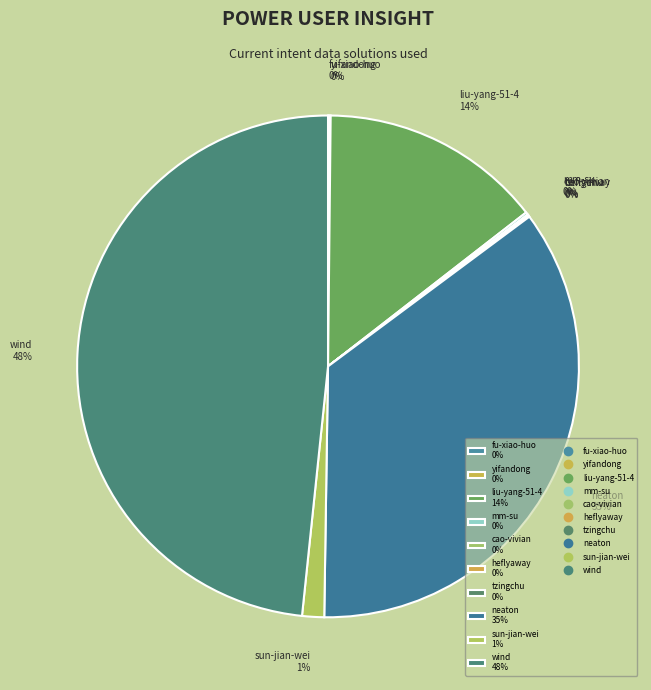

Does any single category account for the majority?

No